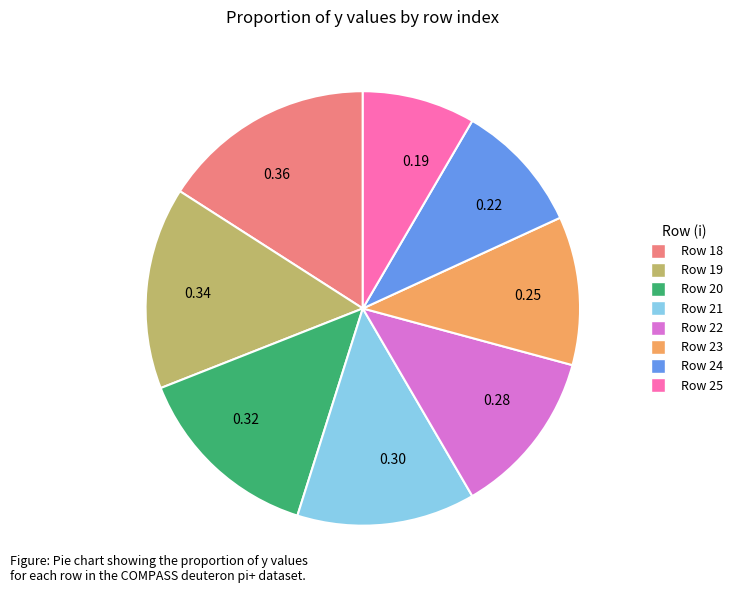

Is there any slice that represents more than half of the pie?

No